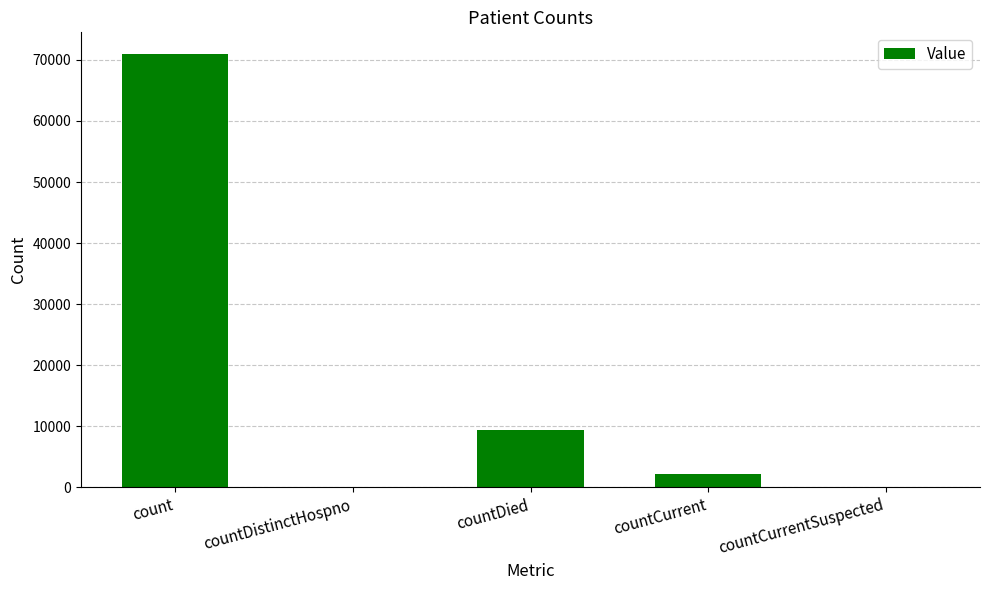

What is the greatest value displayed?

70967